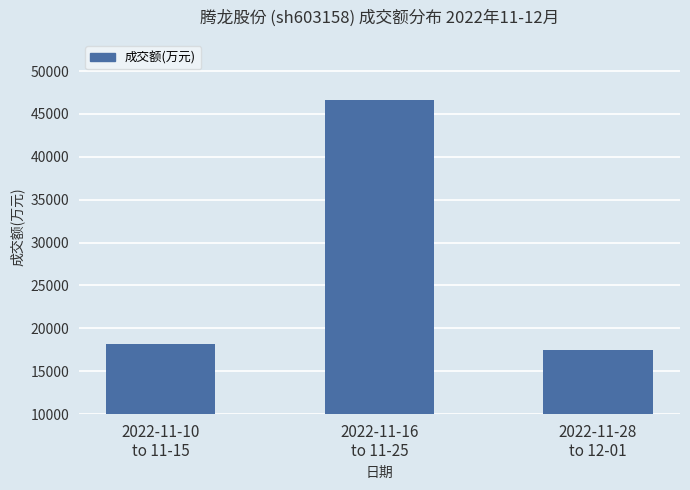

How many distinct data groups are displayed?

1